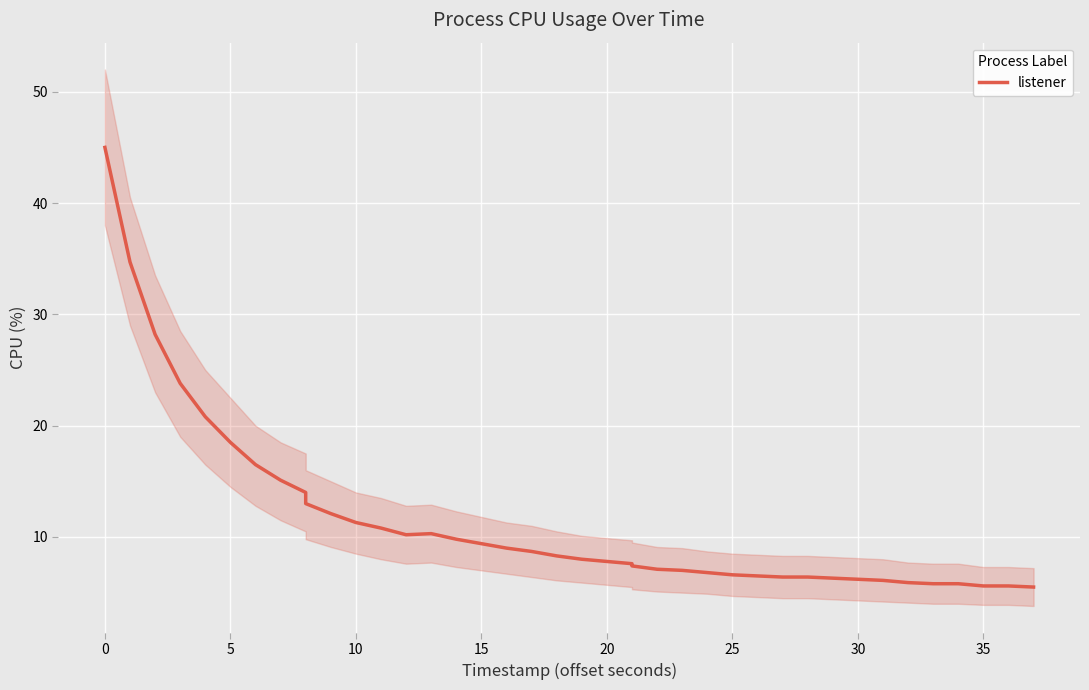

What is the minimum value shown in the chart?

5.5